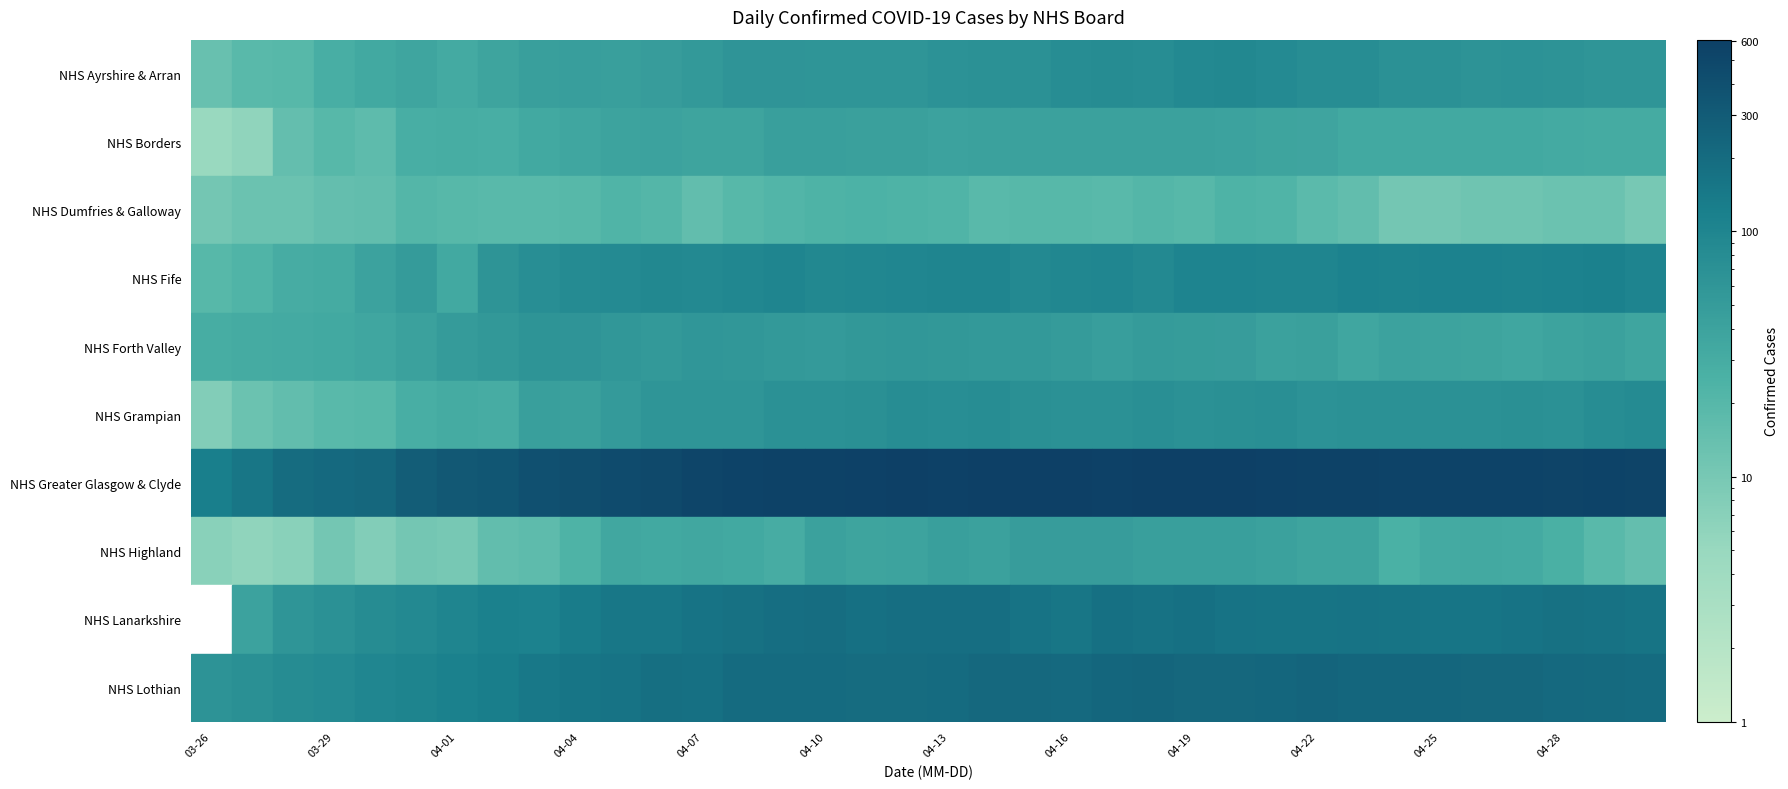

What is the difference between the maximum and minimum values in the NHS Dumfries & Galloway series?

15